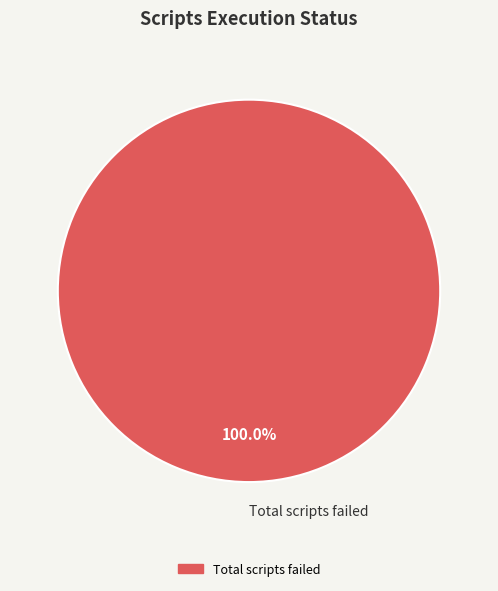

Rank the categories by value from lowest to highest.

Total scripts failed